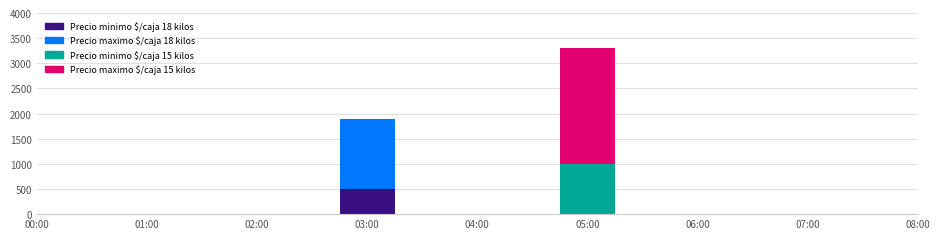

The Precio maximo series shows 314 at 3. True or false?

False